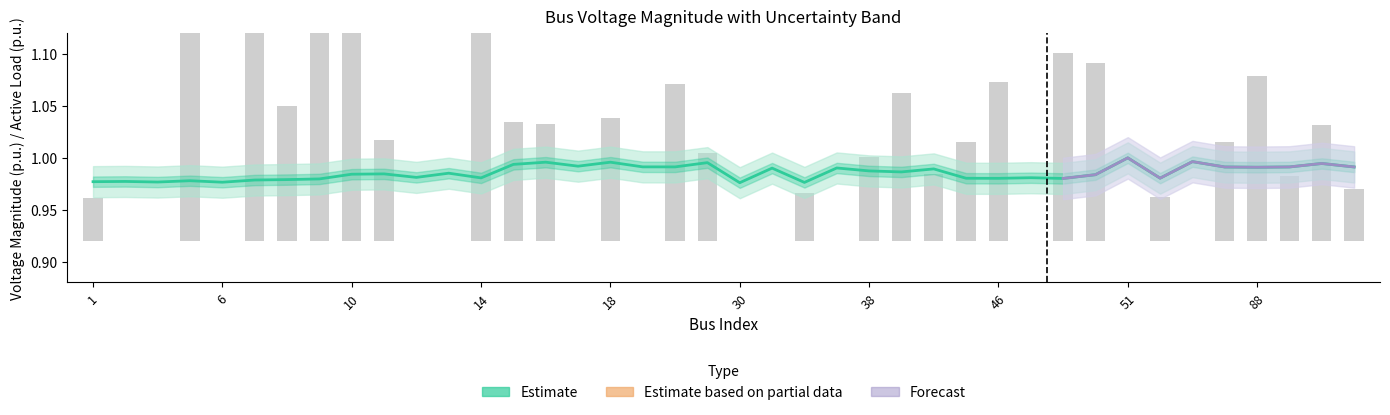

Count the Vm values in the range 0 to 1.

40